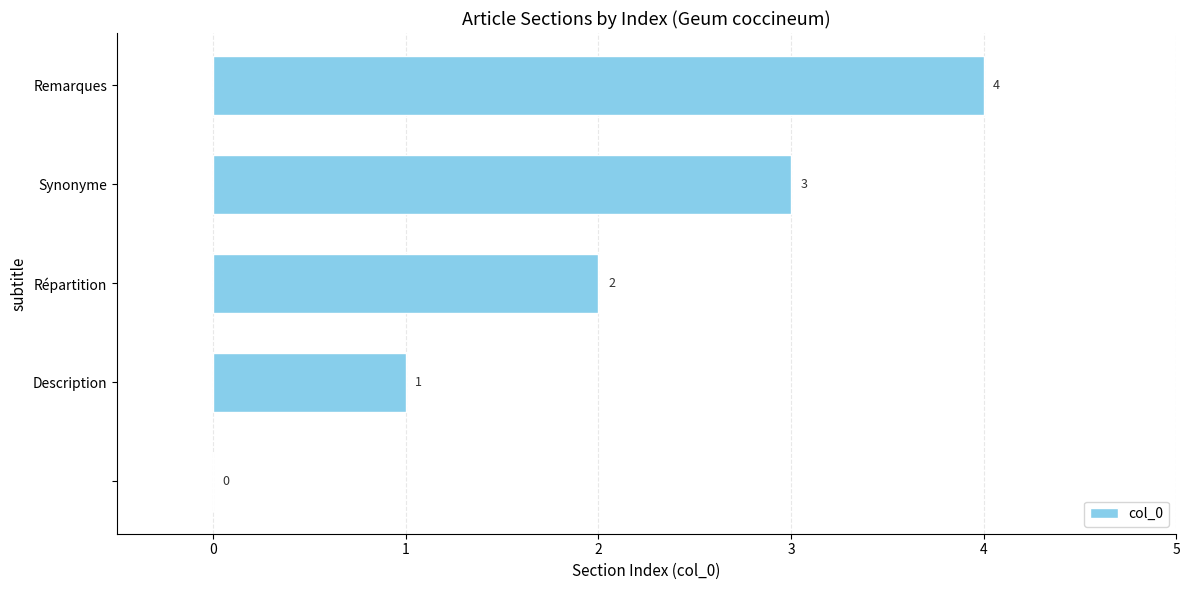

Count the number of categories in the chart.

5